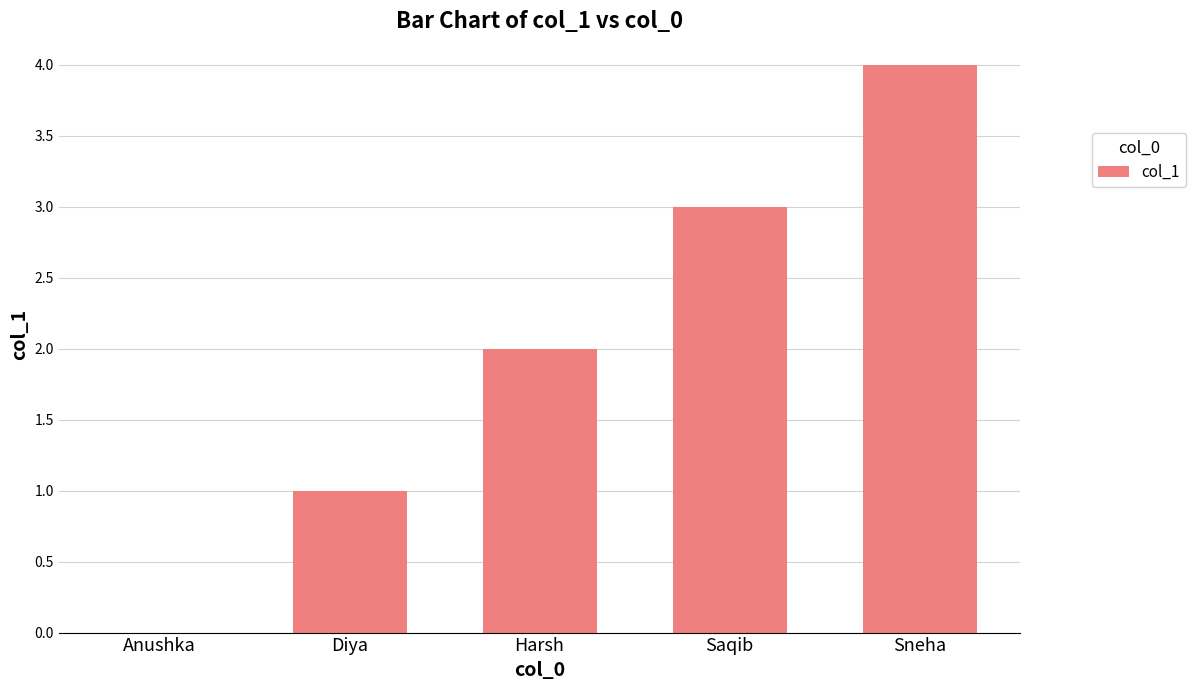

What is the change in value from Diya to Sneha?

+3